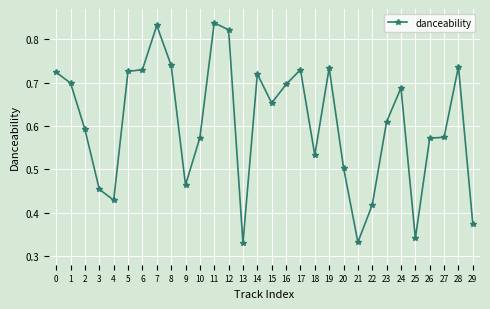

What is the sum of all values?

18.2